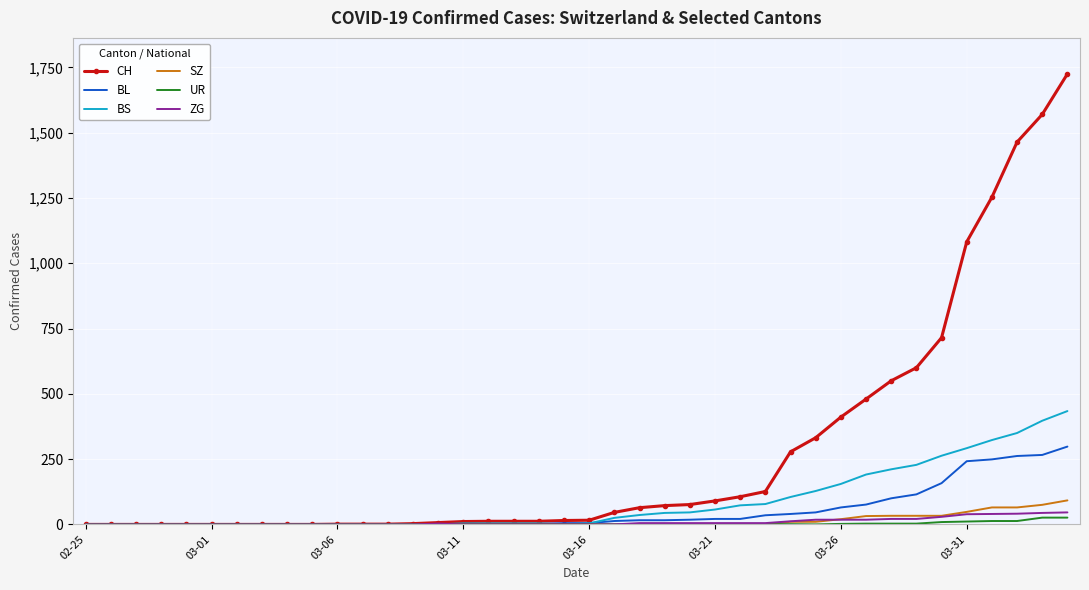

What is the maximum value for CH?

1725